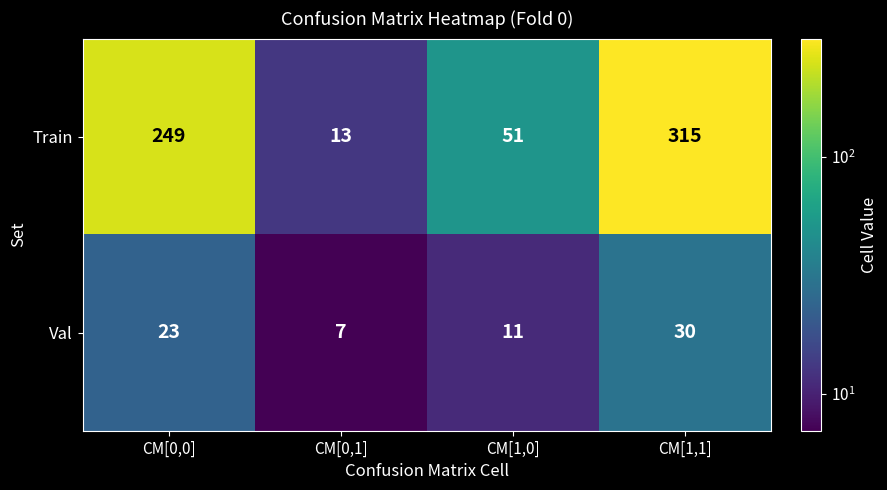

How many data points in Val are less than 23?

2